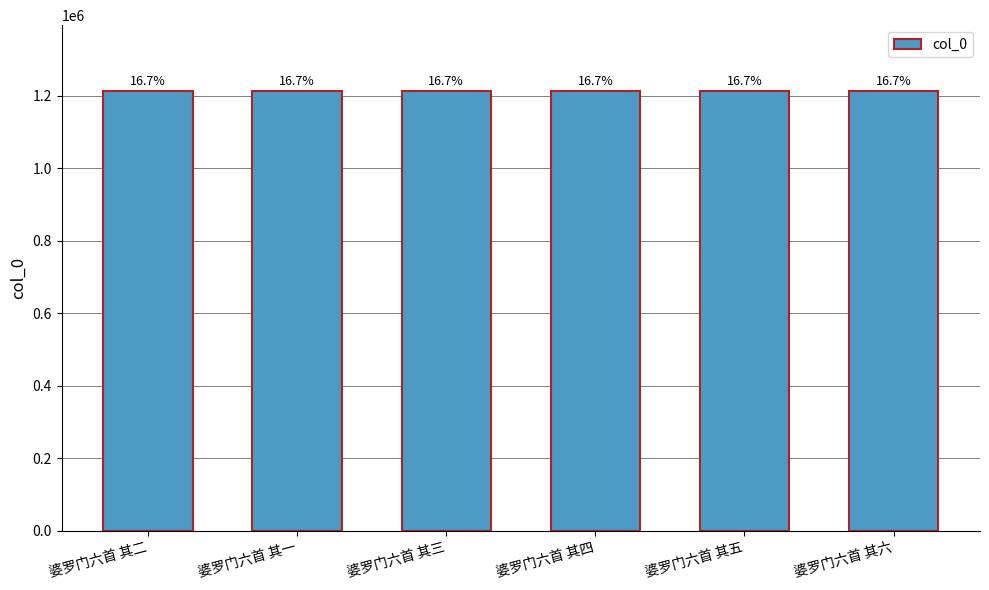

Does the chart contain any negative values?

No